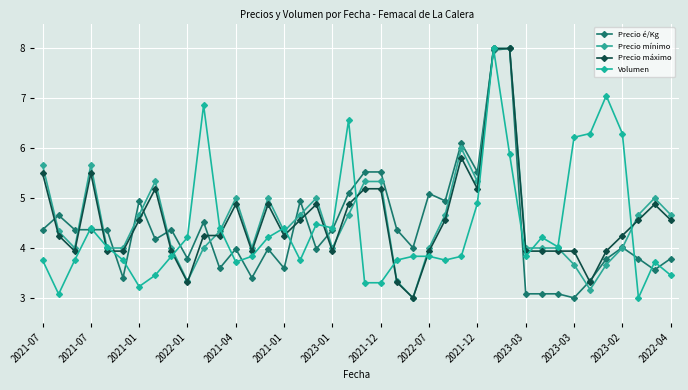

In Precio mínimo, how many points are higher than both neighbors (excluding endpoints)?

7